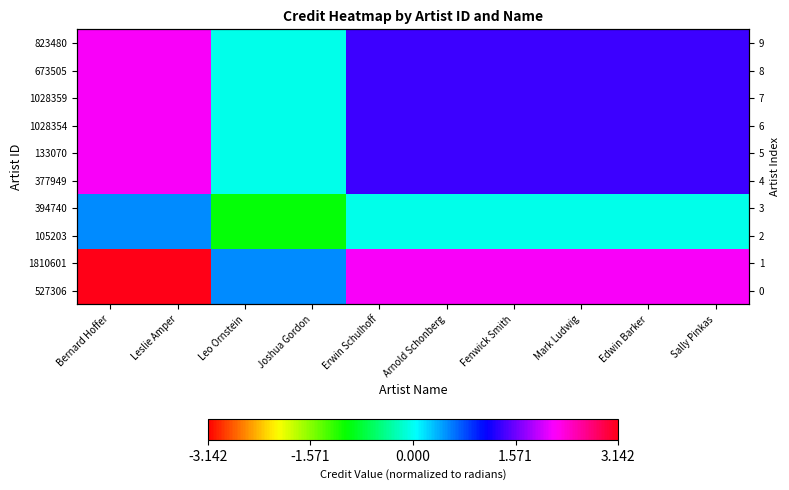

What is the difference between the maximum and minimum values in the 133070 series?

2.2